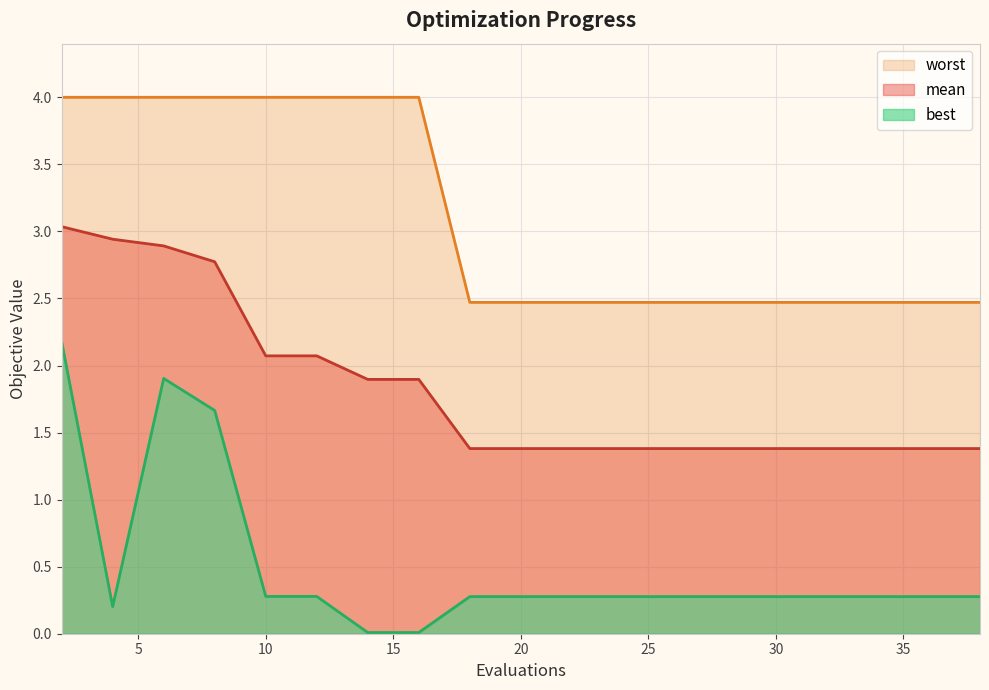

What is the sum of all mean values?

34.8